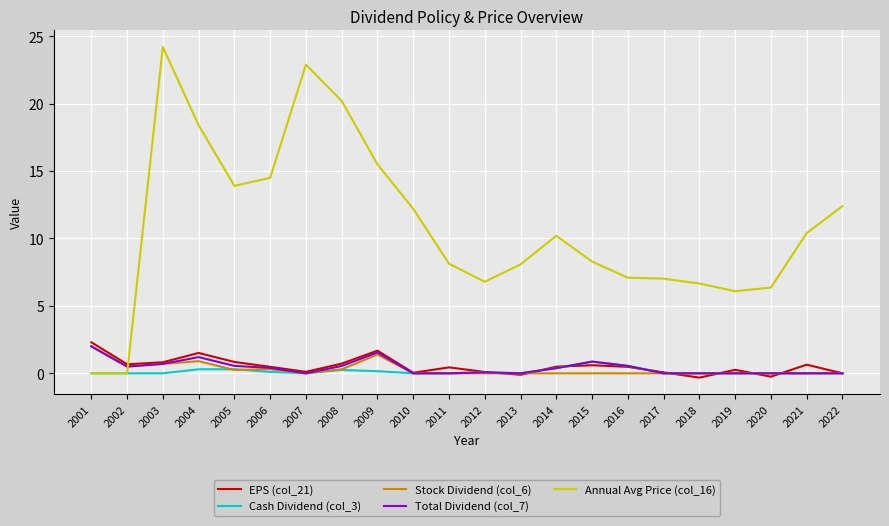

Is it true that Total Dividend (col_7) equals 0.5 at 2002?

True